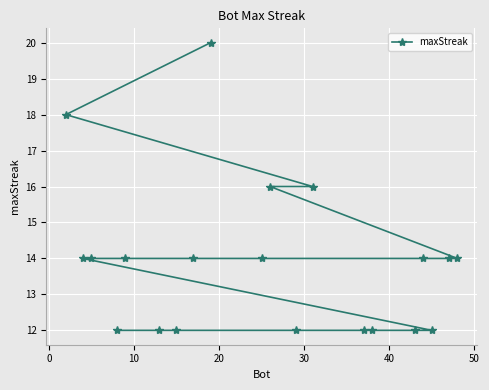

What is the difference between the maximum and second lowest values?

8